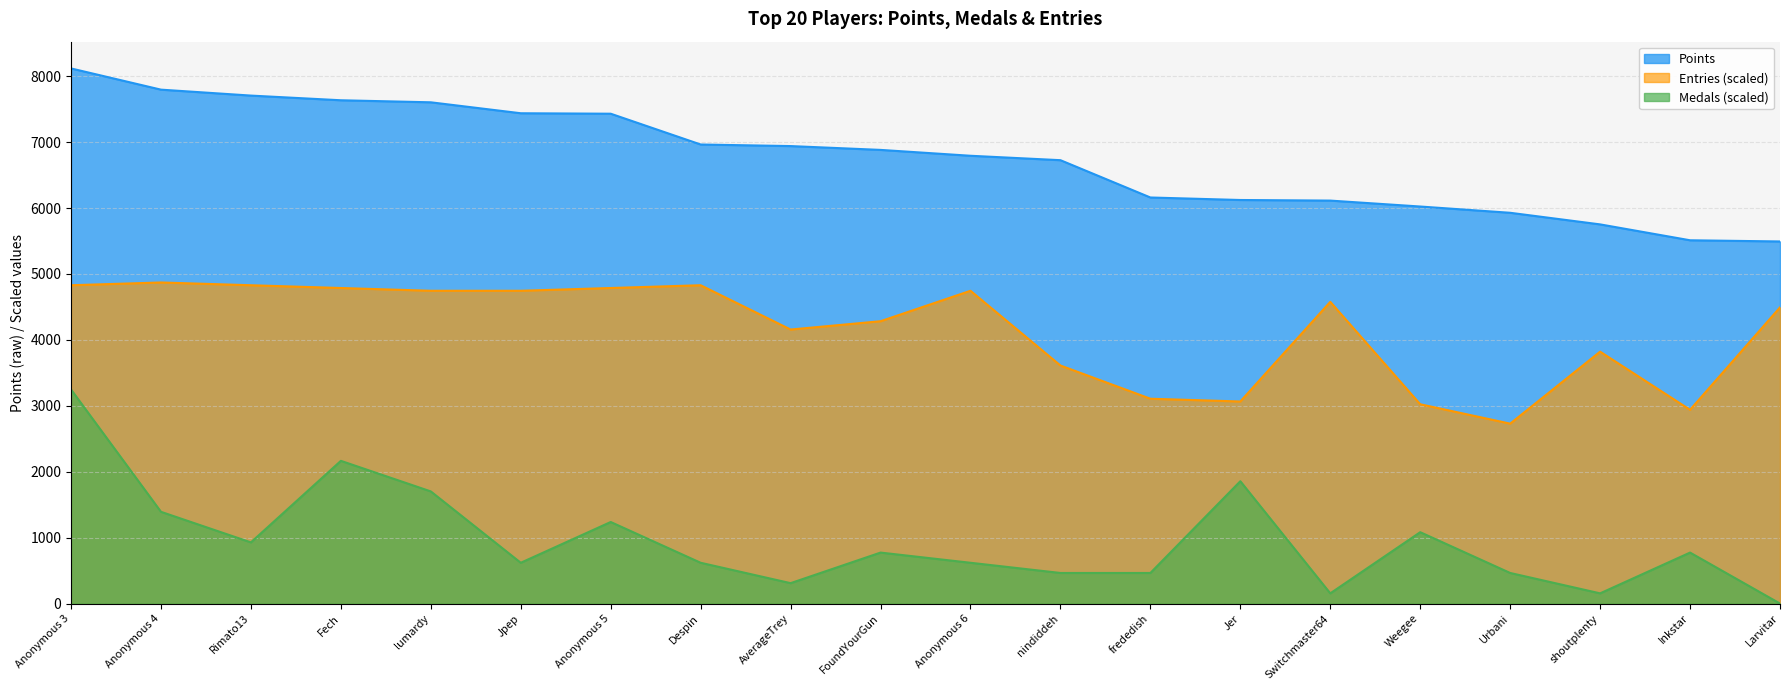

At which category does the chart reach its peak across all series?

Anonymous 3